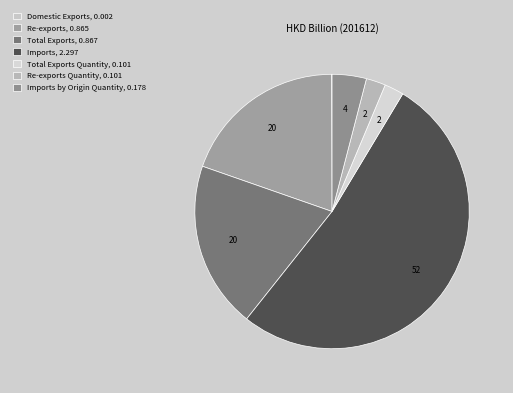

Rank the categories by value from highest to lowest.

Imports, Total Exports, Re-exports, Imports by Origin Quantity, Total Exports Quantity, Re-exports Quantity, Domestic Exports